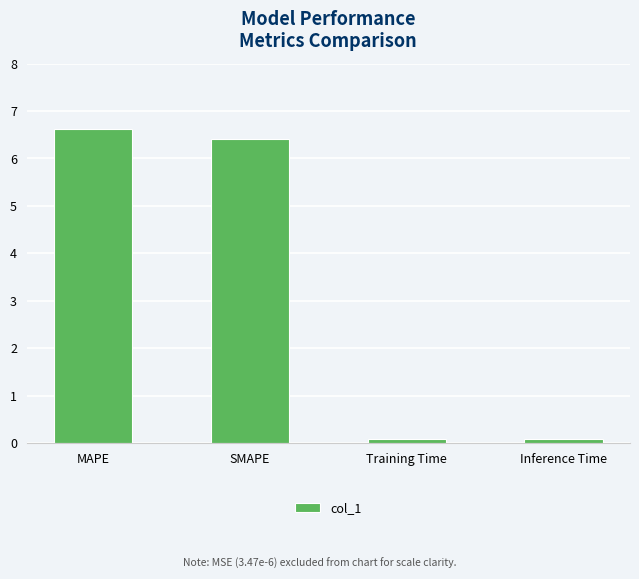

What value does the data have at SMAPE?

6.4